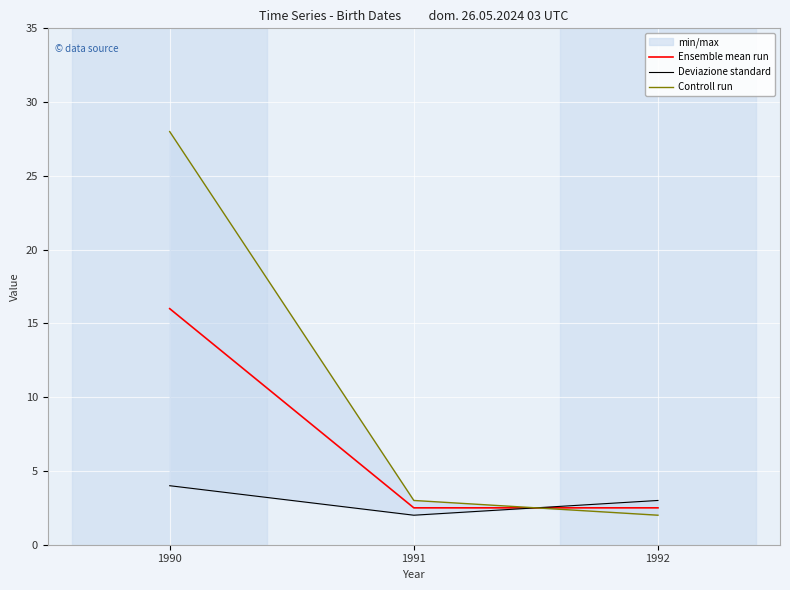

How many lines are shown in the chart?

3